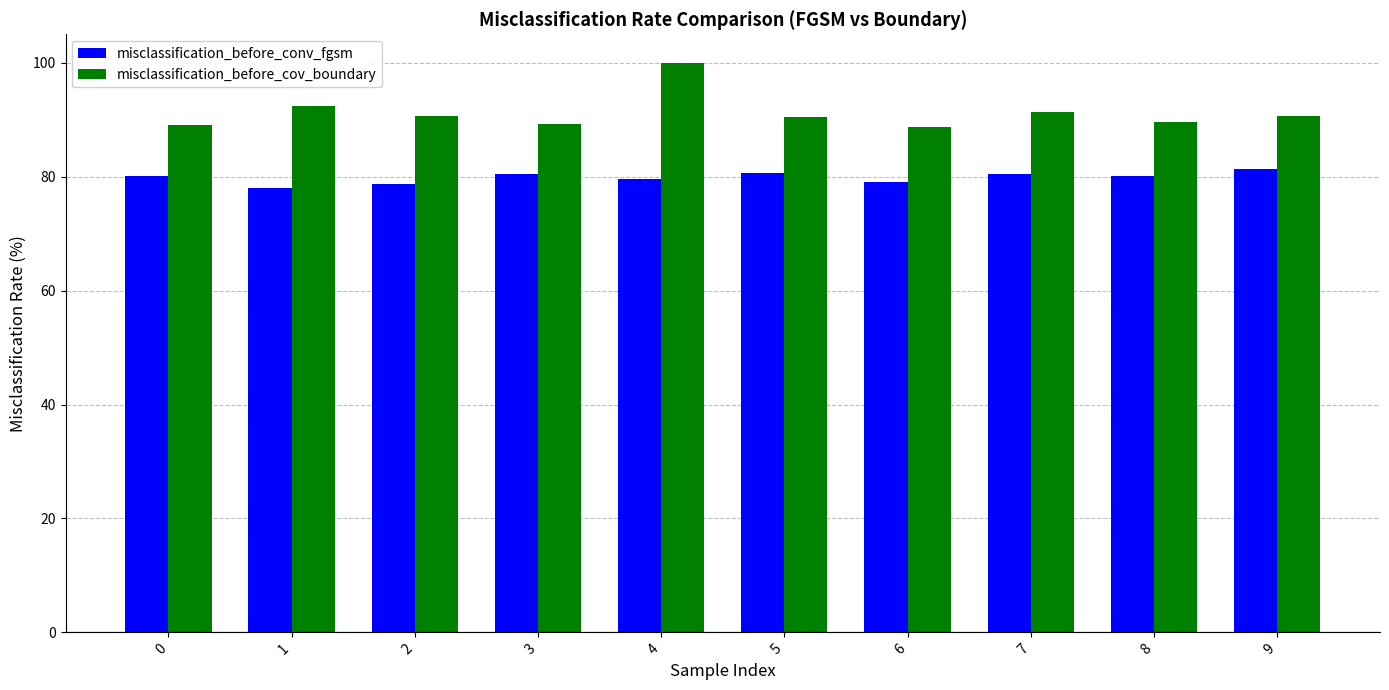

Count the number of data series in this chart.

2